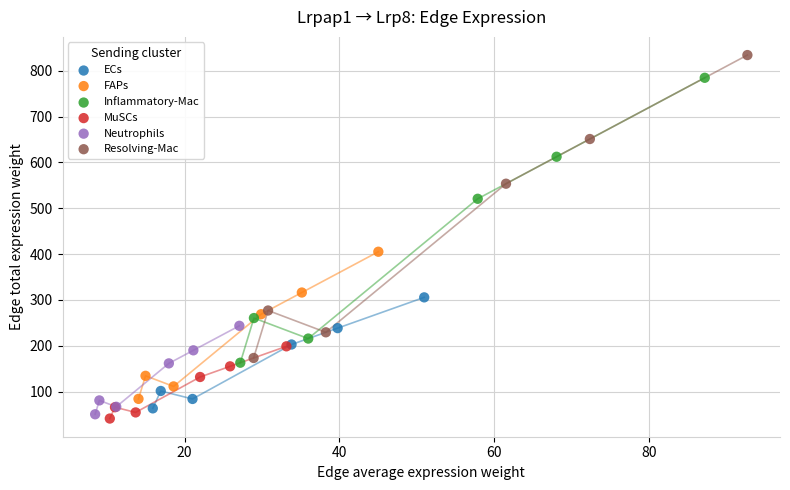

Which series contains the highest Y value?

Resolving-Mac